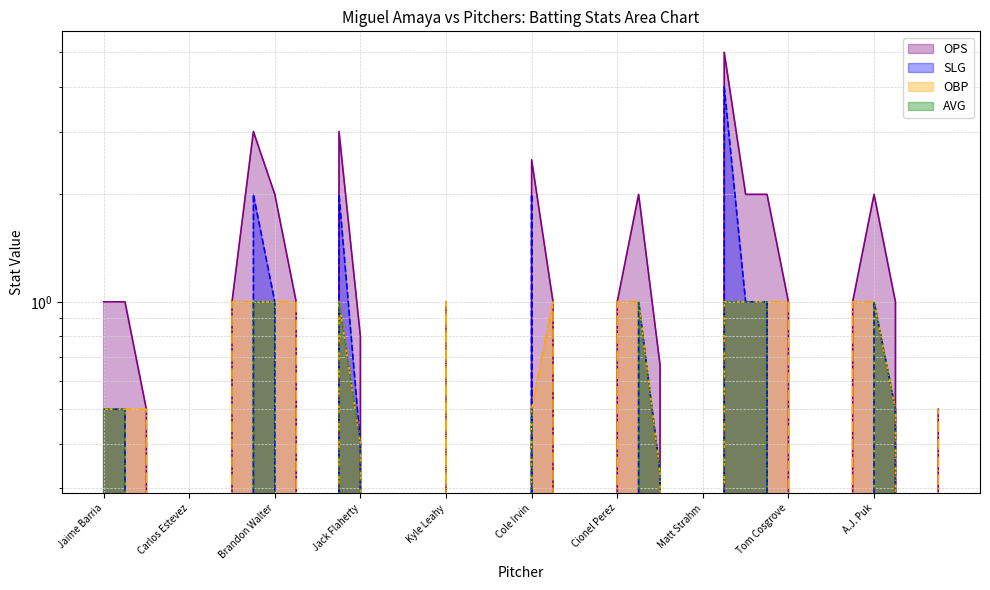

Reading left to right, what are all the values shown in this chart?

ops: Jaime Barria=1.0	Reid Detmers=1.0	Tyler Anderson=0.5	Chris Devenski=0.0	Carlos Estevez=0.0	Aaron Loup=0.0	Jose Soriano=1.0	Tayler Scott=3.0	Brandon Walter=2.0	James Paxton=1.0	Joely Rodriguez=0.0	Matthew Liberatore=3.0	Jack Flaherty=0.8	Giovanny Gallegos=0.0	Ryan Helsley=0.0	Jordan Hicks=0.0	Kyle Leahy=1.0	Steven Matz=0.0	Andre Pallante=0.0	Chris Stratton=0.0	Cole Irvin=2.5	Mike Baumann=1.0	Reed Garrett=0.0	Dean Kremer=0.0	Cionel Perez=1.0	Jose Alvarado=2.0	Taijuan Walker=0.7	Gregory Soto=0.0	Matt Strahm=0.0	Drew Carlton=5.0	Domingo Tapia=2.0	Ryan Weathers=2.0	Tom Cosgrove=1.0	Tim Hill=0.0	Blake Snell=0.0	Steven Wilson=1.0	A.J. Puk=2.0	Sandy Alcantara=1.0	Matt Barnes=0.0	Edward Cabrera=0.5
slg: Jaime Barria=0.5	Reid Detmers=0.5	Tyler Anderson=0.0	Chris Devenski=0.0	Carlos Estevez=0.0	Aaron Loup=0.0	Jose Soriano=0.0	Tayler Scott=2.0	Brandon Walter=1.0	James Paxton=0.0	Joely Rodriguez=0.0	Matthew Liberatore=2.0	Jack Flaherty=0.4	Giovanny Gallegos=0.0	Ryan Helsley=0.0	Jordan Hicks=0.0	Kyle Leahy=0.0	Steven Matz=0.0	Andre Pallante=0.0	Chris Stratton=0.0	Cole Irvin=2.0	Mike Baumann=0.0	Reed Garrett=0.0	Dean Kremer=0.0	Cionel Perez=0.0	Jose Alvarado=1.0	Taijuan Walker=0.3	Gregory Soto=0.0	Matt Strahm=0.0	Drew Carlton=4.0	Domingo Tapia=1.0	Ryan Weathers=1.0	Tom Cosgrove=0.0	Tim Hill=0.0	Blake Snell=0.0	Steven Wilson=0.0	A.J. Puk=1.0	Sandy Alcantara=0.5	Matt Barnes=0.0	Edward Cabrera=0.0
obp: Jaime Barria=0.5	Reid Detmers=0.5	Tyler Anderson=0.5	Chris Devenski=0.0	Carlos Estevez=0.0	Aaron Loup=0.0	Jose Soriano=1.0	Tayler Scott=1.0	Brandon Walter=1.0	James Paxton=1.0	Joely Rodriguez=0.0	Matthew Liberatore=1.0	Jack Flaherty=0.4	Giovanny Gallegos=0.0	Ryan Helsley=0.0	Jordan Hicks=0.0	Kyle Leahy=1.0	Steven Matz=0.0	Andre Pallante=0.0	Chris Stratton=0.0	Cole Irvin=0.5	Mike Baumann=1.0	Reed Garrett=0.0	Dean Kremer=0.0	Cionel Perez=1.0	Jose Alvarado=1.0	Taijuan Walker=0.3	Gregory Soto=0.0	Matt Strahm=0.0	Drew Carlton=1.0	Domingo Tapia=1.0	Ryan Weathers=1.0	Tom Cosgrove=1.0	Tim Hill=0.0	Blake Snell=0.0	Steven Wilson=1.0	A.J. Puk=1.0	Sandy Alcantara=0.5	Matt Barnes=0.0	Edward Cabrera=0.5
avg: Jaime Barria=0.5	Reid Detmers=0.5	Tyler Anderson=0.0	Chris Devenski=0.0	Carlos Estevez=0.0	Aaron Loup=0.0	Jose Soriano=0.0	Tayler Scott=1.0	Brandon Walter=1.0	James Paxton=0.0	Joely Rodriguez=0.0	Matthew Liberatore=1.0	Jack Flaherty=0.4	Giovanny Gallegos=0.0	Ryan Helsley=0.0	Jordan Hicks=0.0	Kyle Leahy=0.0	Steven Matz=0.0	Andre Pallante=0.0	Chris Stratton=0.0	Cole Irvin=0.5	Mike Baumann=0.0	Reed Garrett=0.0	Dean Kremer=0.0	Cionel Perez=0.0	Jose Alvarado=1.0	Taijuan Walker=0.3	Gregory Soto=0.0	Matt Strahm=0.0	Drew Carlton=1.0	Domingo Tapia=1.0	Ryan Weathers=1.0	Tom Cosgrove=0.0	Tim Hill=0.0	Blake Snell=0.0	Steven Wilson=0.0	A.J. Puk=1.0	Sandy Alcantara=0.5	Matt Barnes=0.0	Edward Cabrera=0.0